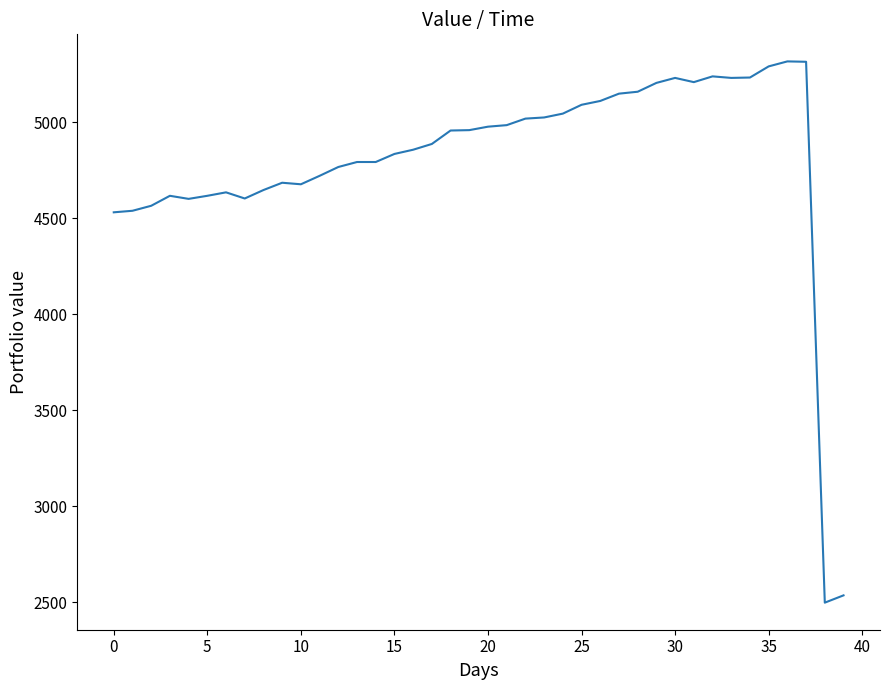

What is the minimum value shown in the chart?

2499